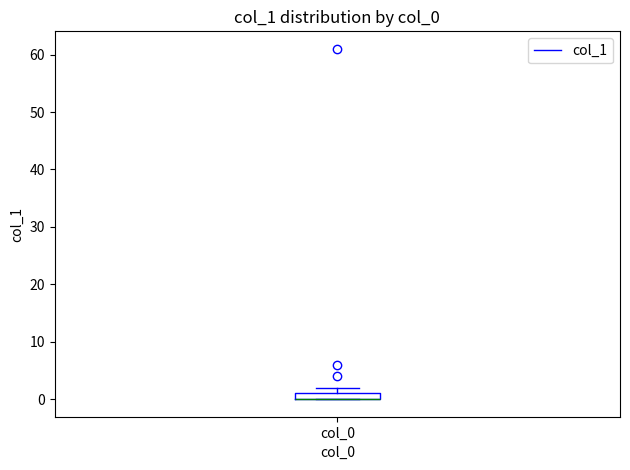

Where is the lower edge of the box for col_0 on the y-axis? The values are not printed on the chart, so give them approximately, as read against the axis.

0